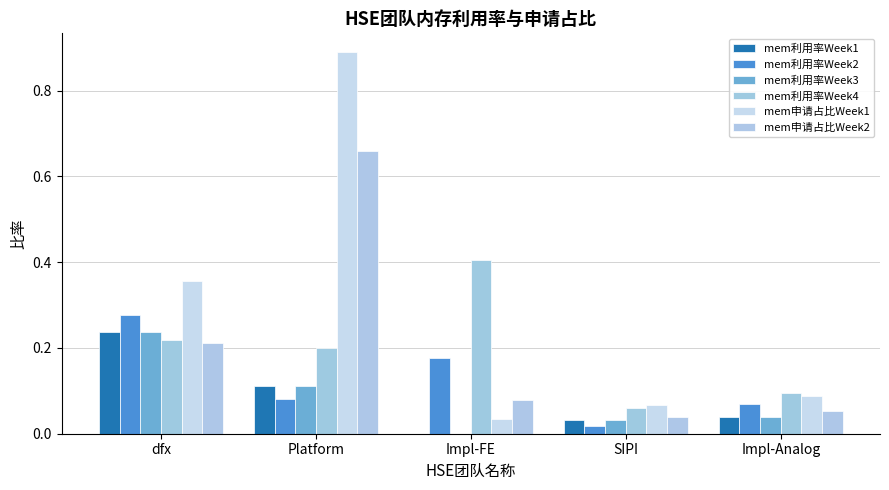

List the series in order of their peak value, lowest first.

mem利用率Week1, mem利用率Week3, mem利用率Week2, mem利用率Week4, mem申请占比Week2, mem申请占比Week1